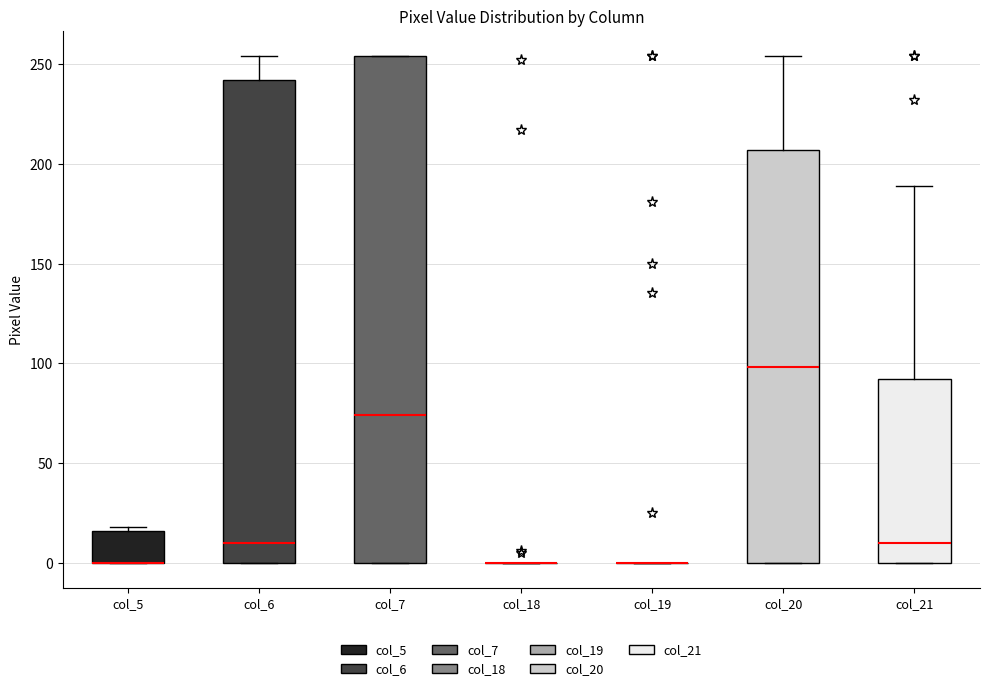

Comparing the boxes themselves (not the whiskers), which one is the tallest?

col_7